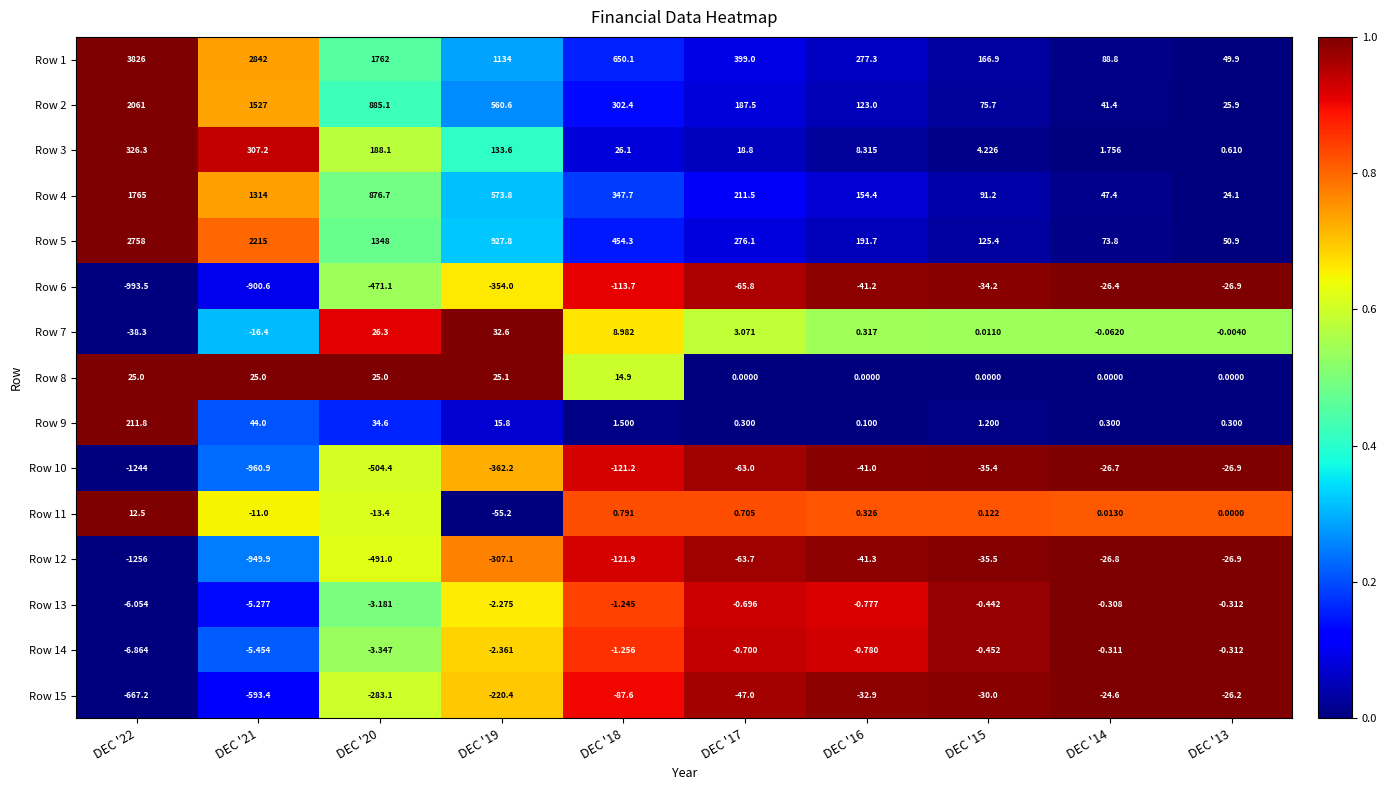

Is the value of Row 10 at DEC '15 greater than the value of Row 4 at DEC '17?

No